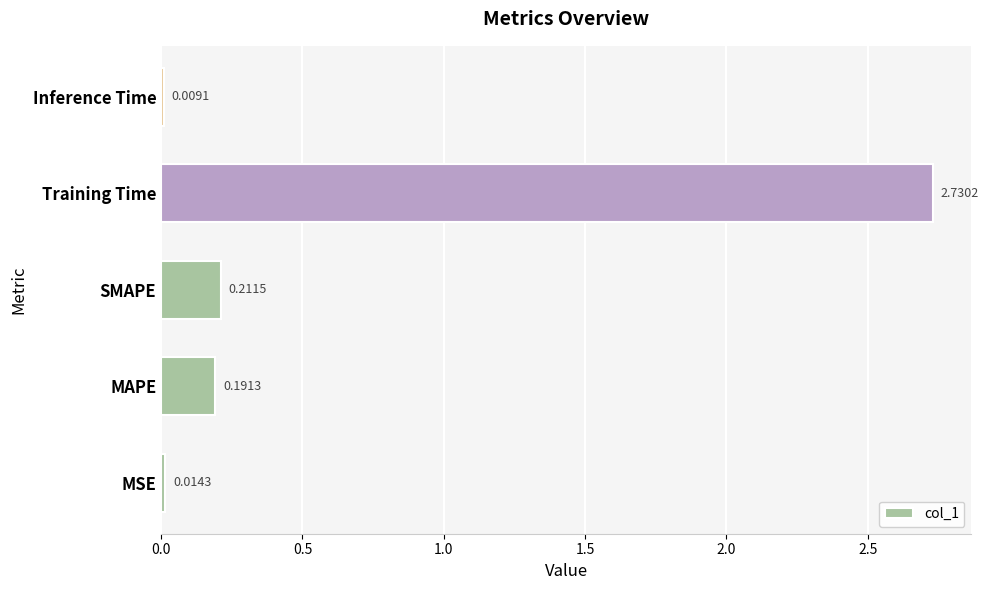

What is the sum of all values?

3.2